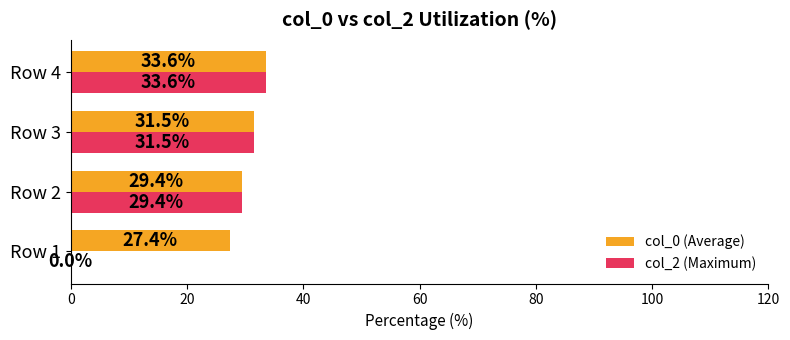

Between Row 1 and Row 4, which series saw the biggest shift?

col_2 (Maximum)